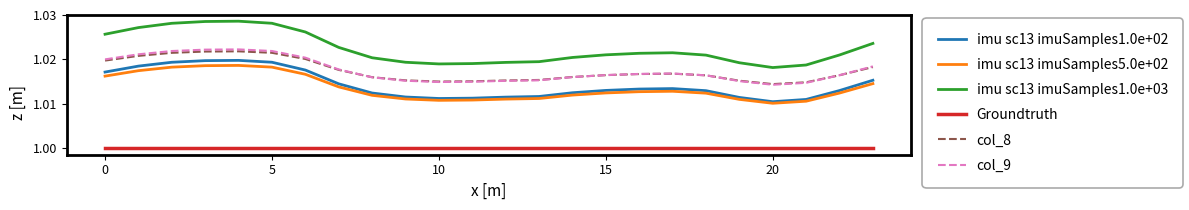

Which series has the largest total across all categories?

imu sc13 imuSamples1.0e+03